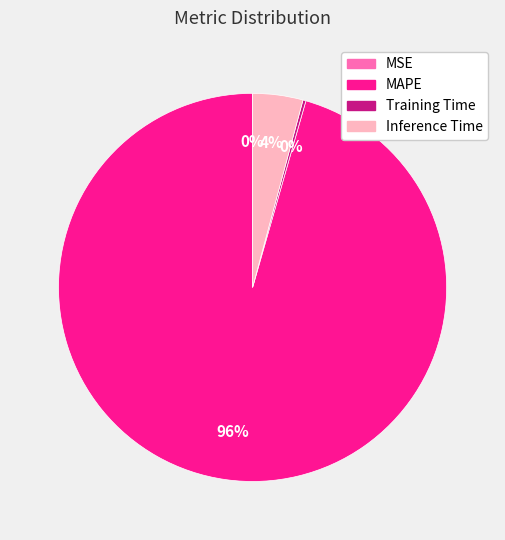

Between MAPE and Inference Time, which is larger?

MAPE